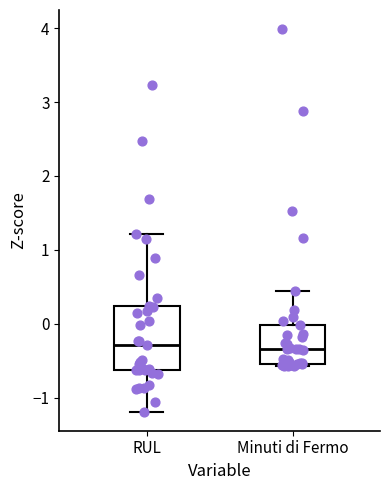

Where is the upper edge of the box for RUL on the y-axis? The values are not printed on the chart, so give them approximately, as read against the axis.

0.2